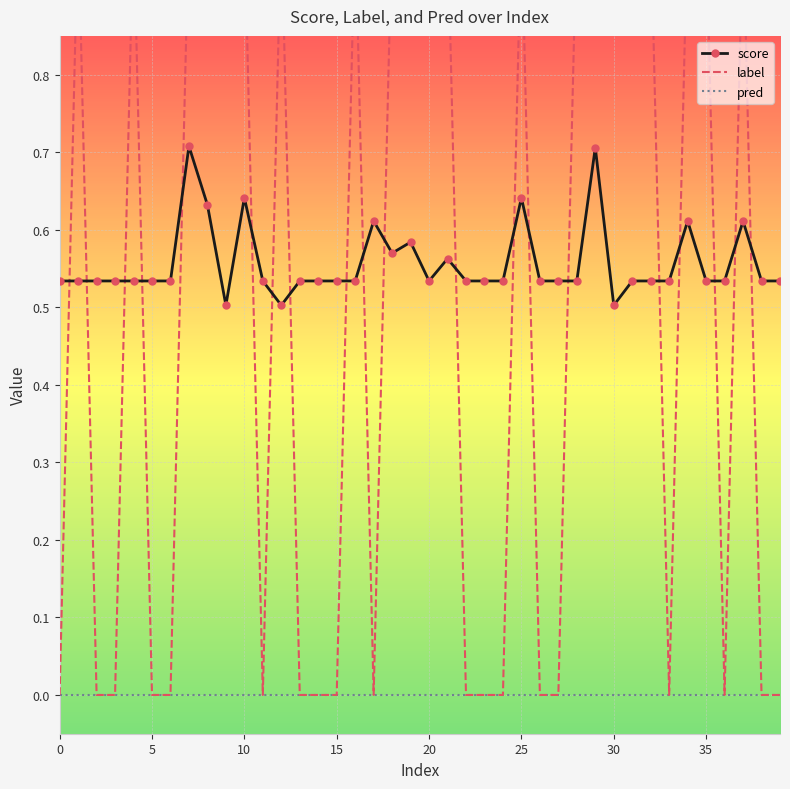

True or false: score has a value of 0.7 at 16.

False